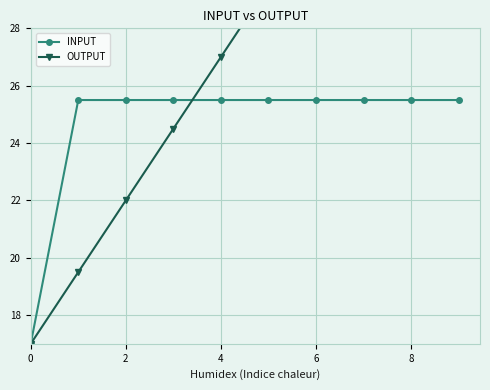

True or false: INPUT has a value of 25.5 at 6.

True